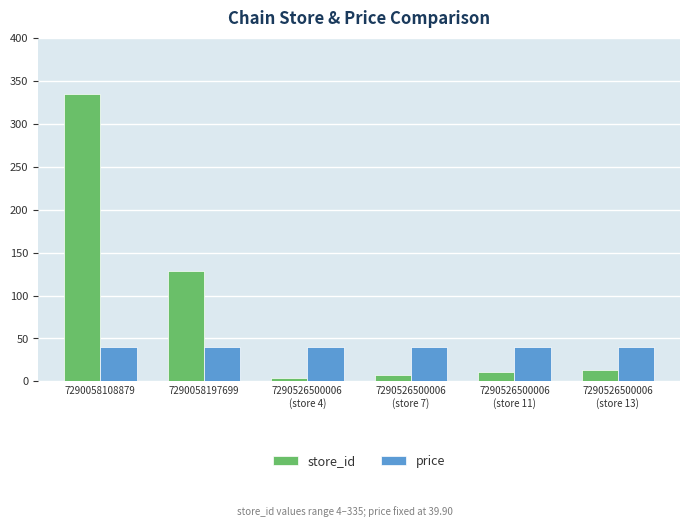

What are all the series names shown in the legend?

store_id, price